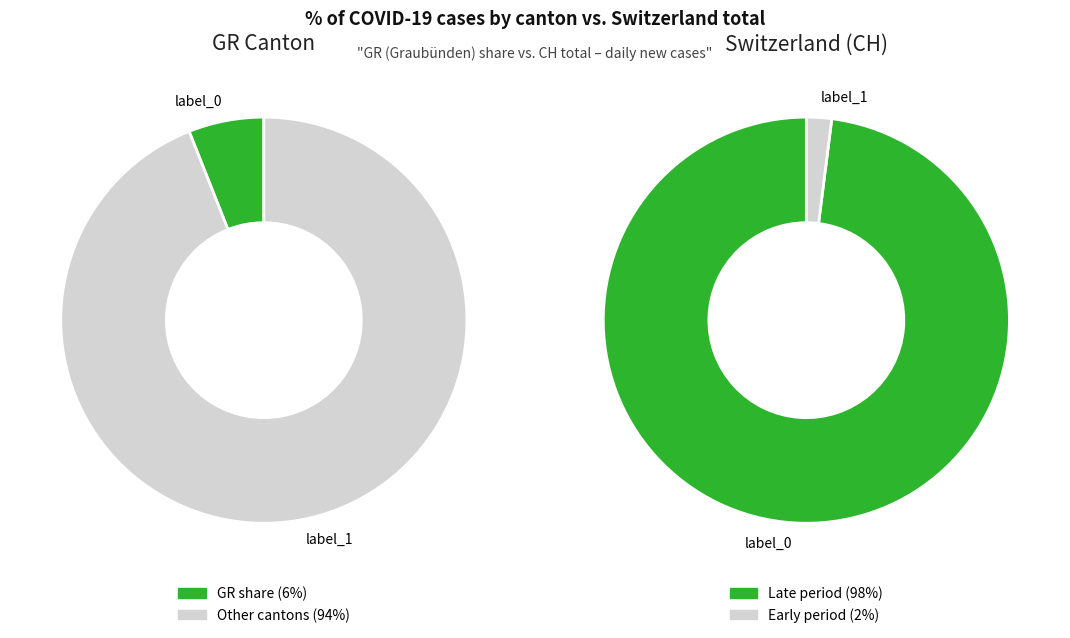

Is it true that 2020-04-02 is 15% of the pie?

False